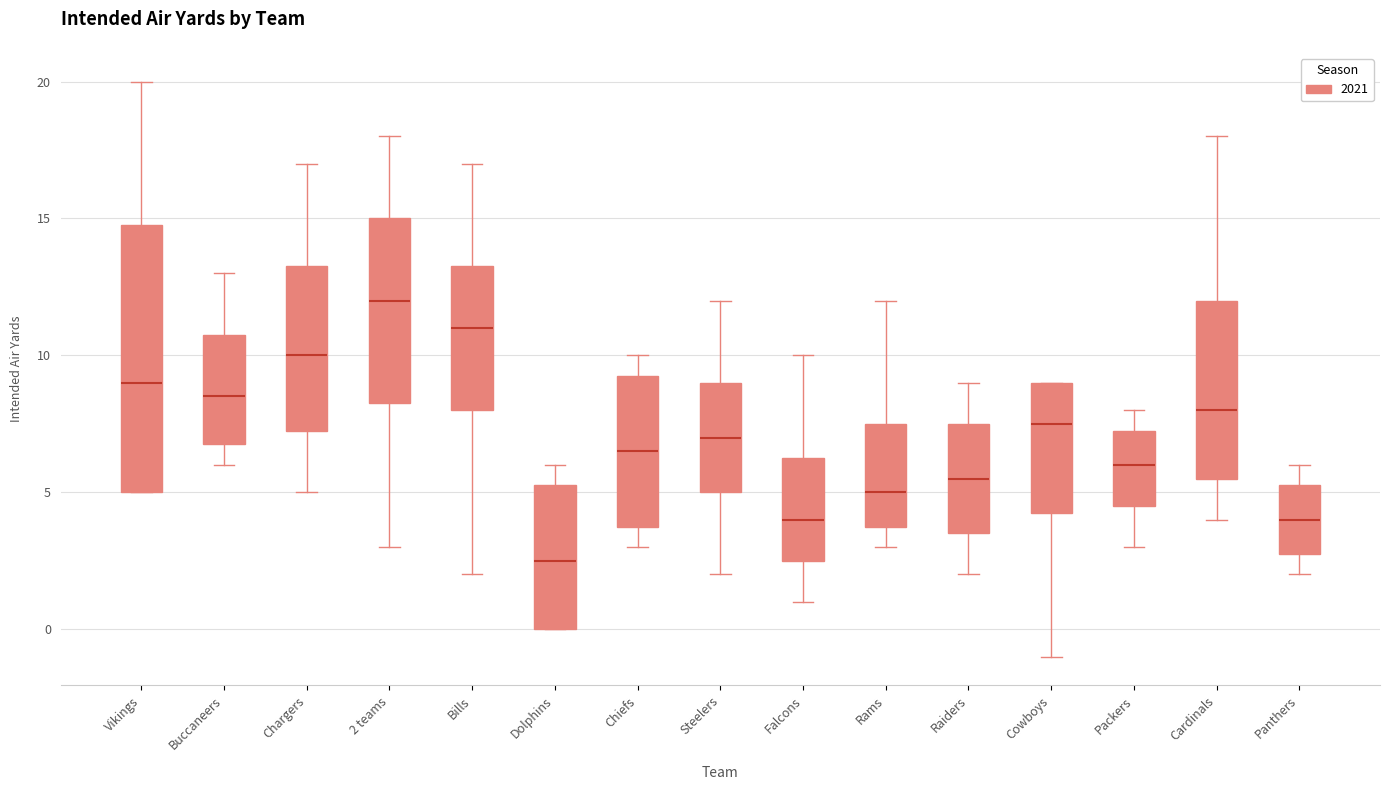

Which box's median line is the lowest?

Dolphins